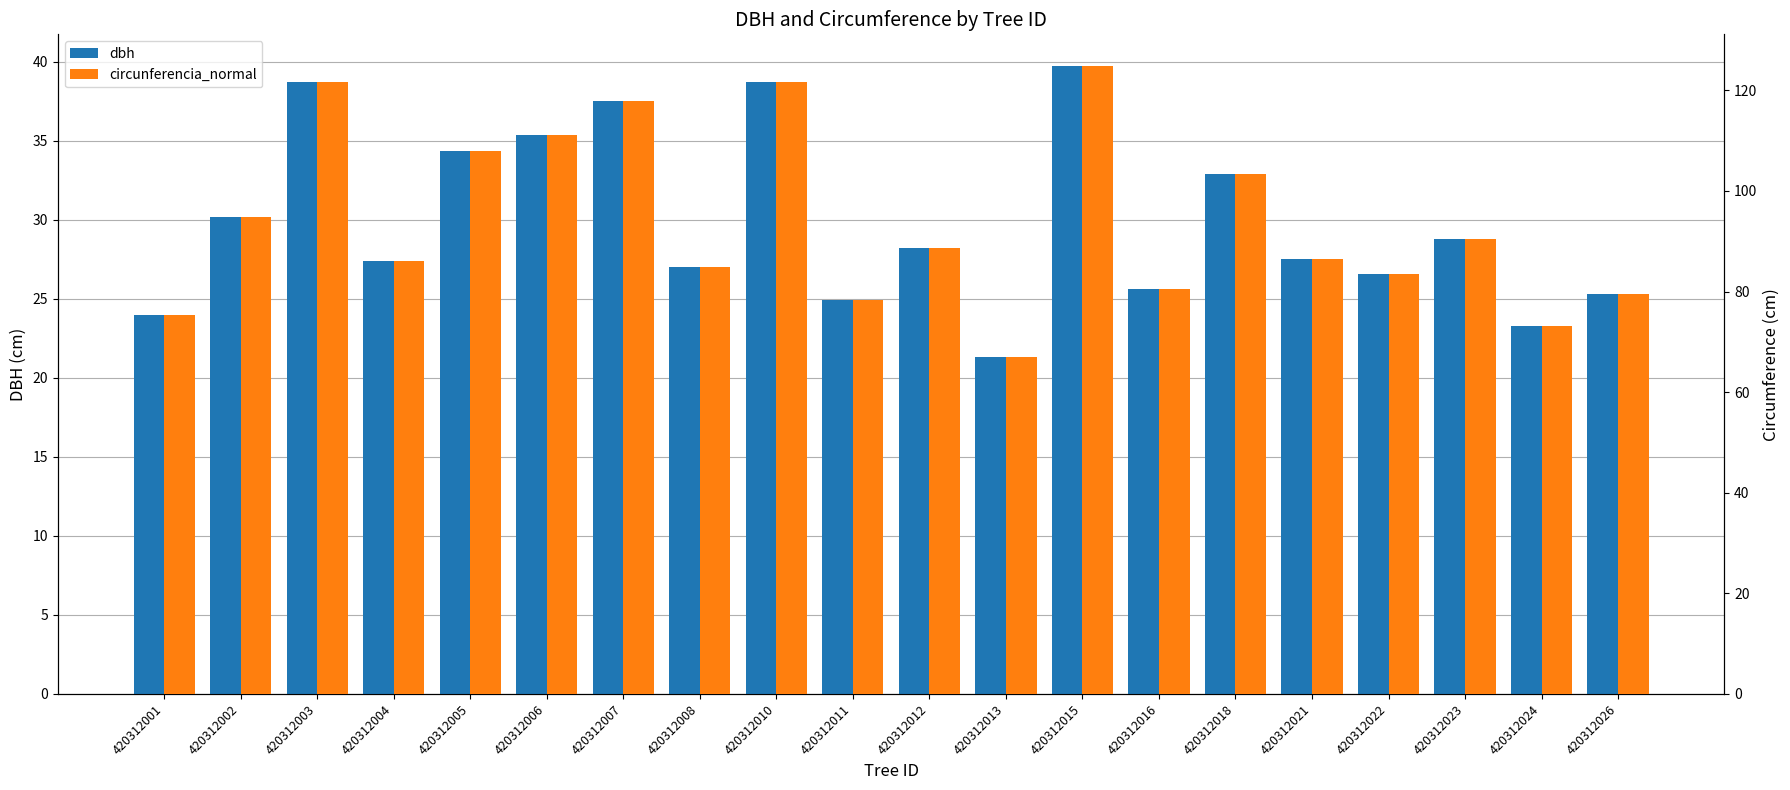

Reading right to left, extract all data points from this chart.

dbh: 25.3	23.3	28.8	26.6	27.5	32.9	25.6	39.8	21.4	28.2	24.9	38.8	27.0	37.5	35.4	34.4	27.4	38.7	30.1	24.0
circunferencia_normal: 79.5	73.2	90.5	83.4	86.4	103.4	80.6	124.9	67.1	88.6	78.2	121.7	84.8	118.0	111.1	107.9	86.1	121.6	94.7	75.4